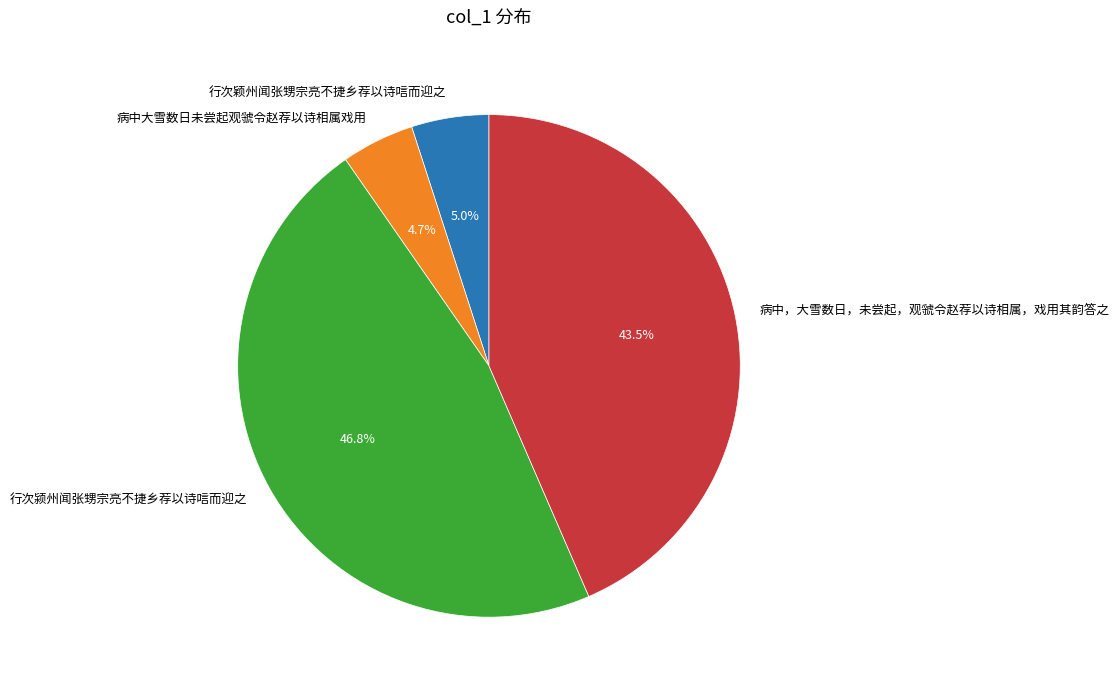

What is the largest slice in the pie chart?

行次颍州闻张甥宗亮不捷乡荐以诗唁而迎之